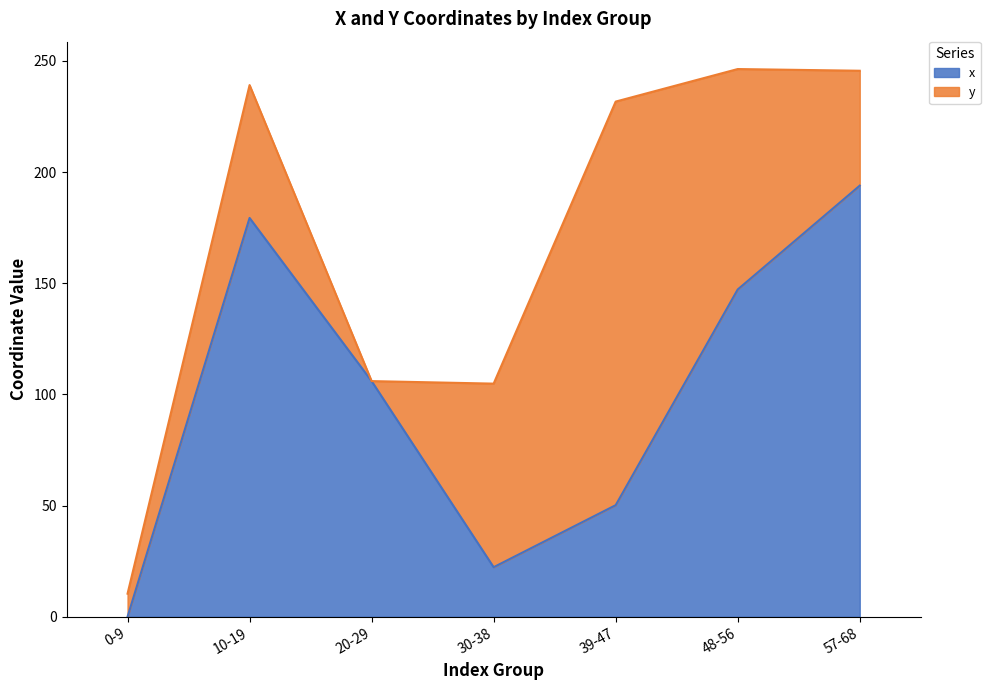

At which label does x reach its peak?

57-68